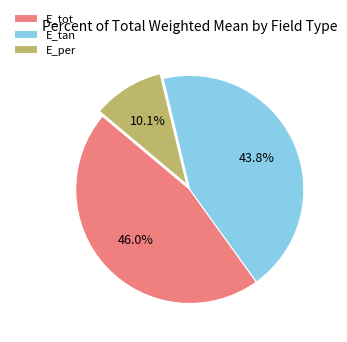

To the nearest percent, what is the average slice percentage?

33%